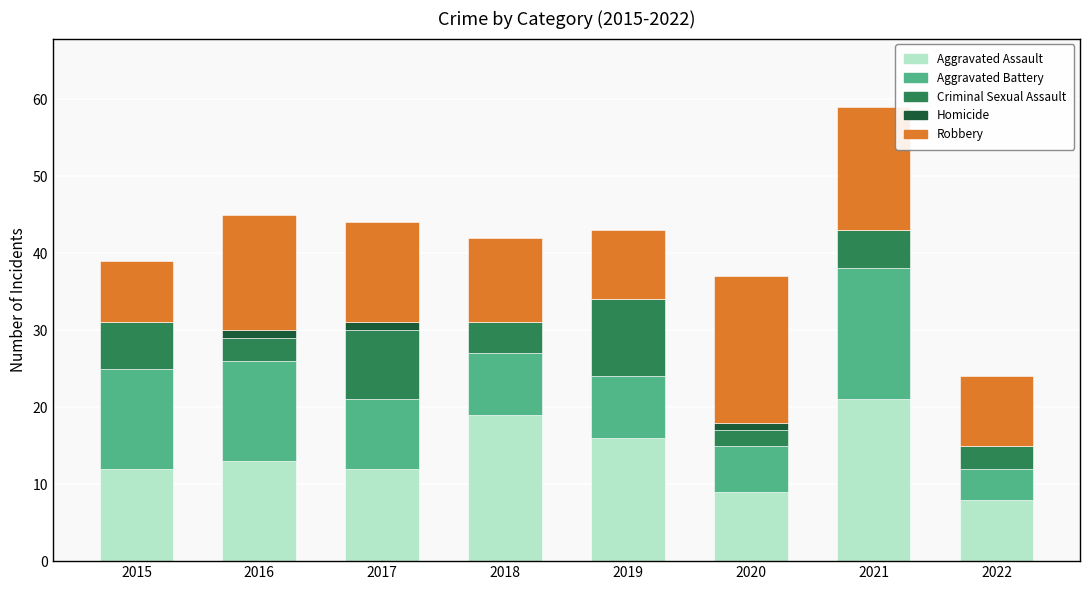

What is the highest value of the Aggravated Assault series?

21